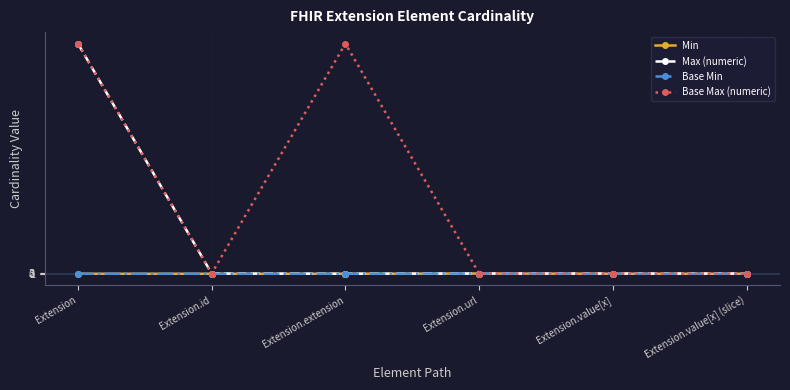

What is the difference between the maximum and minimum values in the Min series?

1